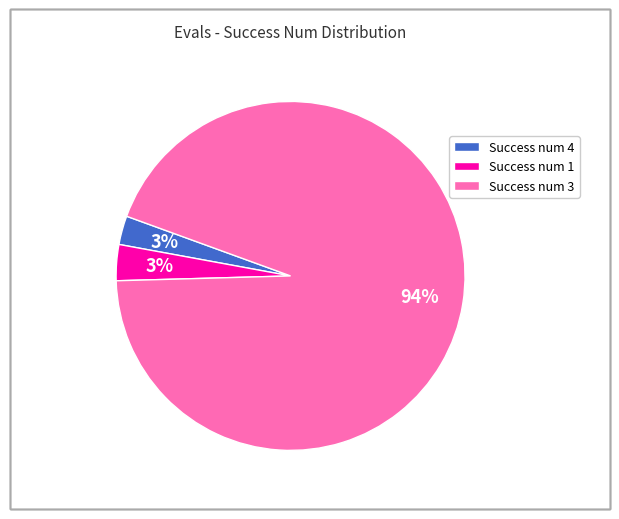

Does any single category account for the majority?

Yes